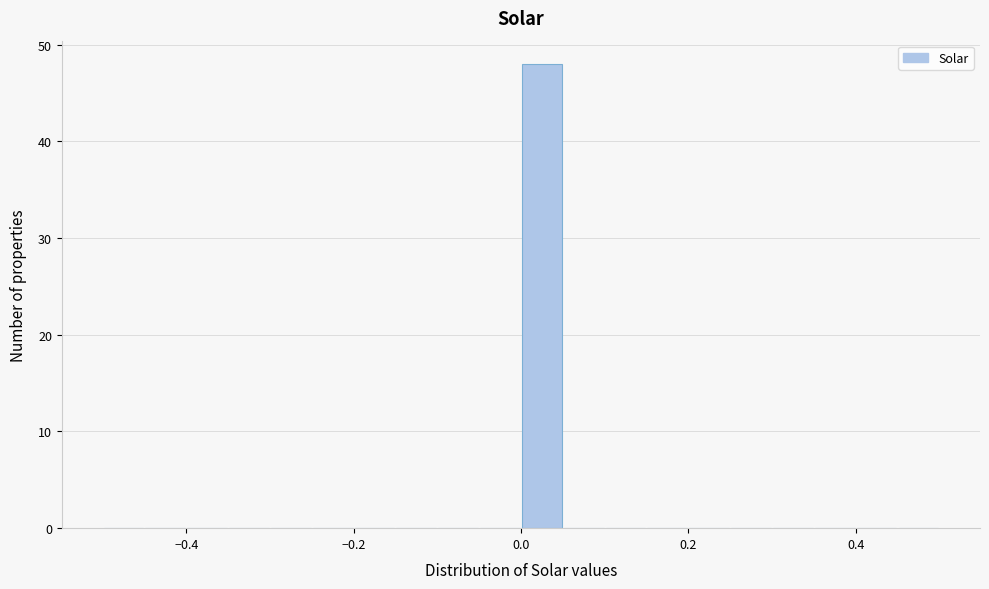

Read against the x-axis, roughly where is the centre of the tallest bar?

0.02